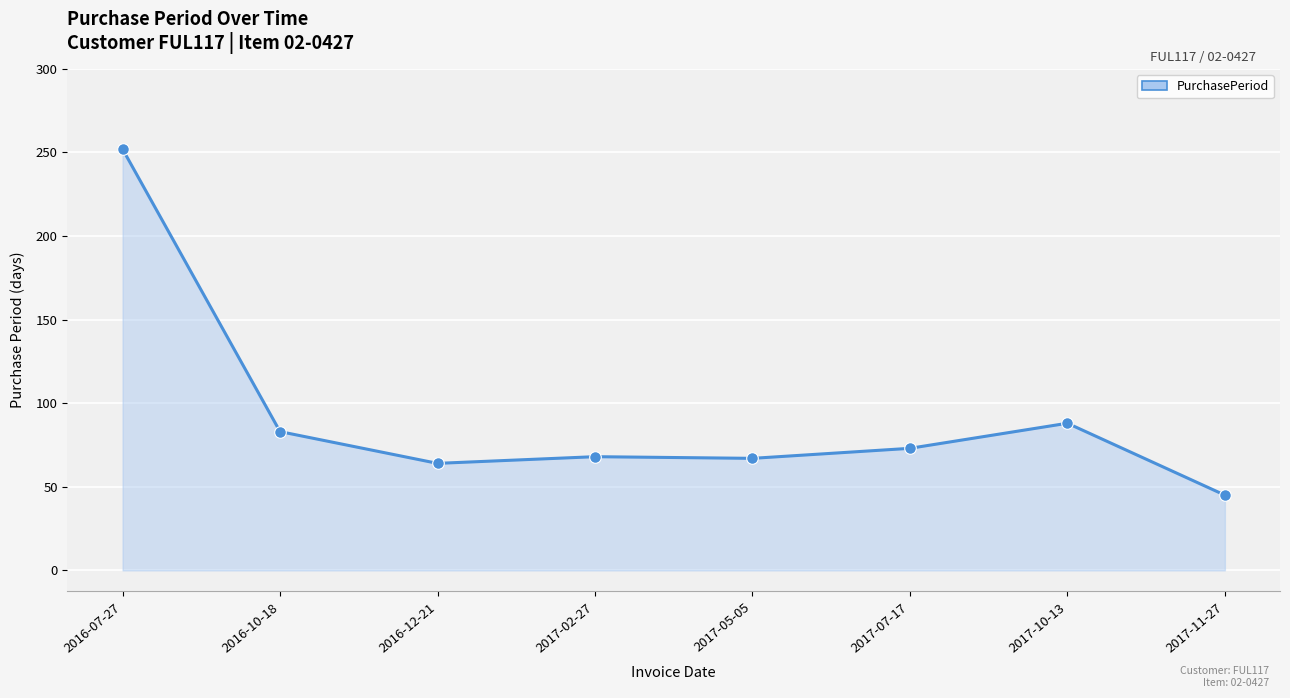

What Y value in the scatter plot is closest to 148?

88